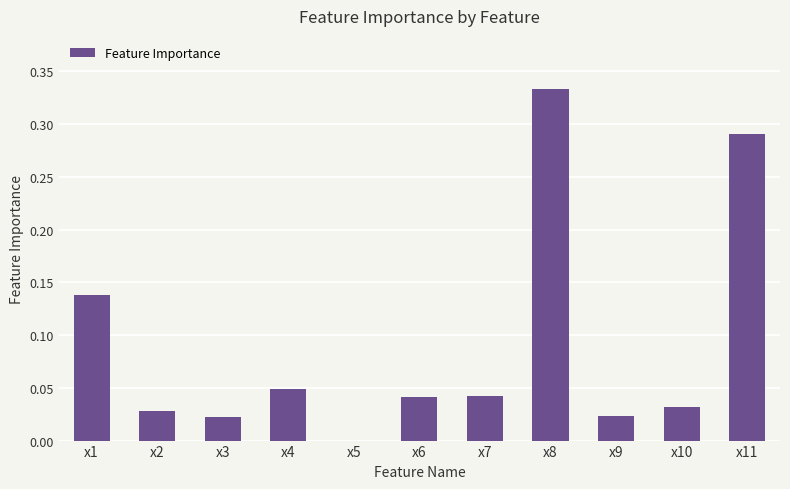

What is the sum of all values?

1.0